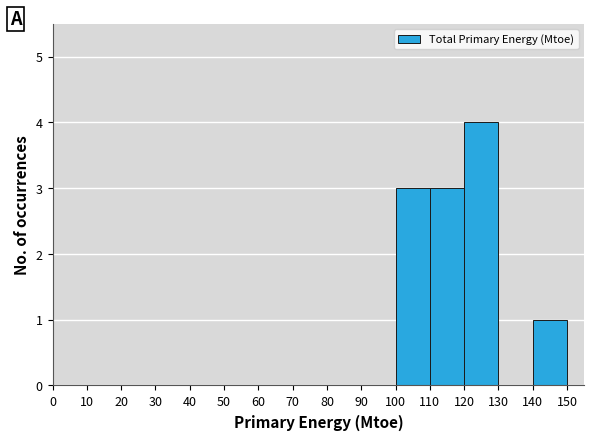

Reading left to right, transcribe this chart: for each bar, give the range it covers on the x-axis and its height. The values are not printed on the chart, so give them approximately, as read against the axis.

0 to 10: 0
10 to 20: 0
20 to 30: 0
30 to 40: 0
40 to 50: 0
50 to 60: 0
60 to 70: 0
70 to 80: 0
80 to 90: 0
90 to 100: 0
100 to 110: 3
110 to 120: 3
120 to 130: 4
130 to 140: 0
140 to 150: 1